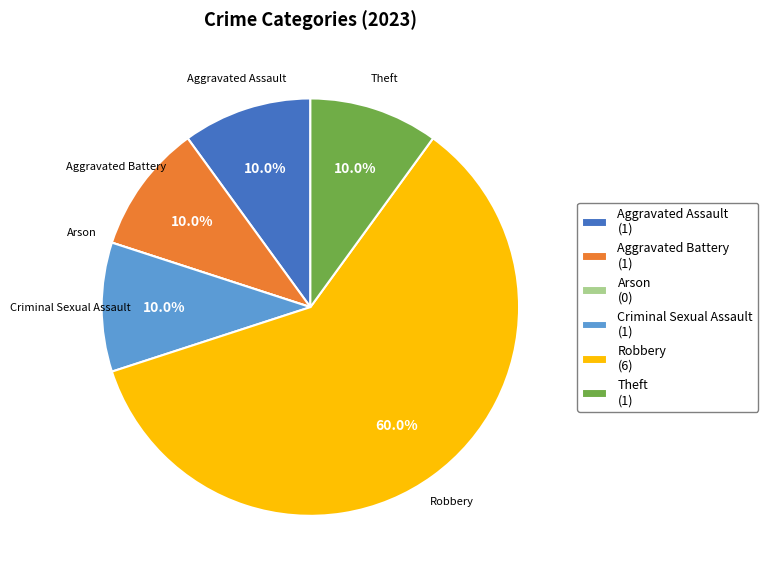

Does any single category account for the majority?

Yes